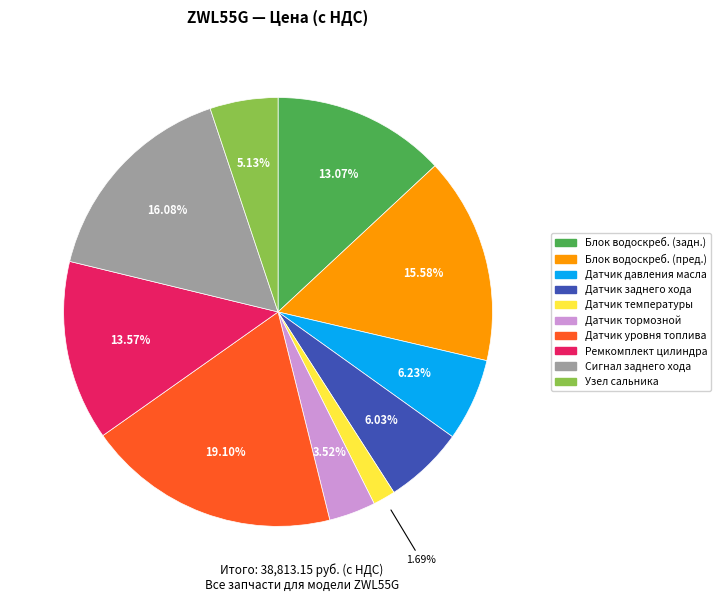

Is there a majority slice in this chart?

No